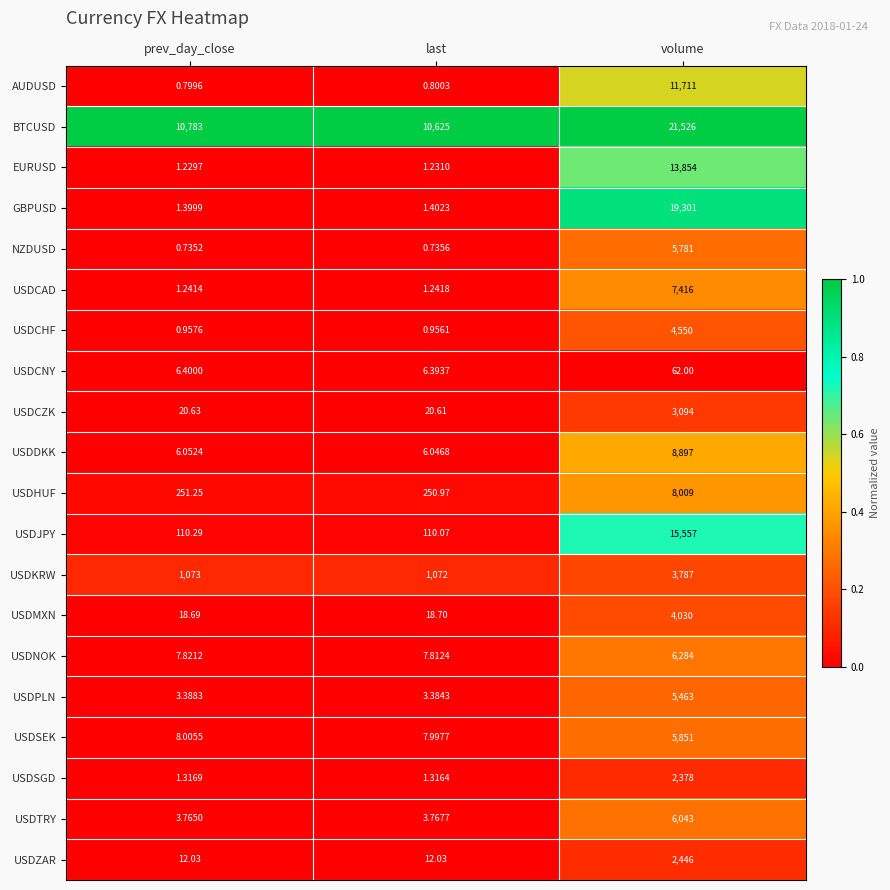

At volume, list the series in order from smallest to largest.

USDCNY, USDSGD, USDZAR, USDCZK, USDKRW, USDMXN, USDCHF, USDPLN, NZDUSD, USDSEK, USDTRY, USDNOK, USDCAD, USDHUF, USDDKK, AUDUSD, EURUSD, USDJPY, GBPUSD, BTCUSD